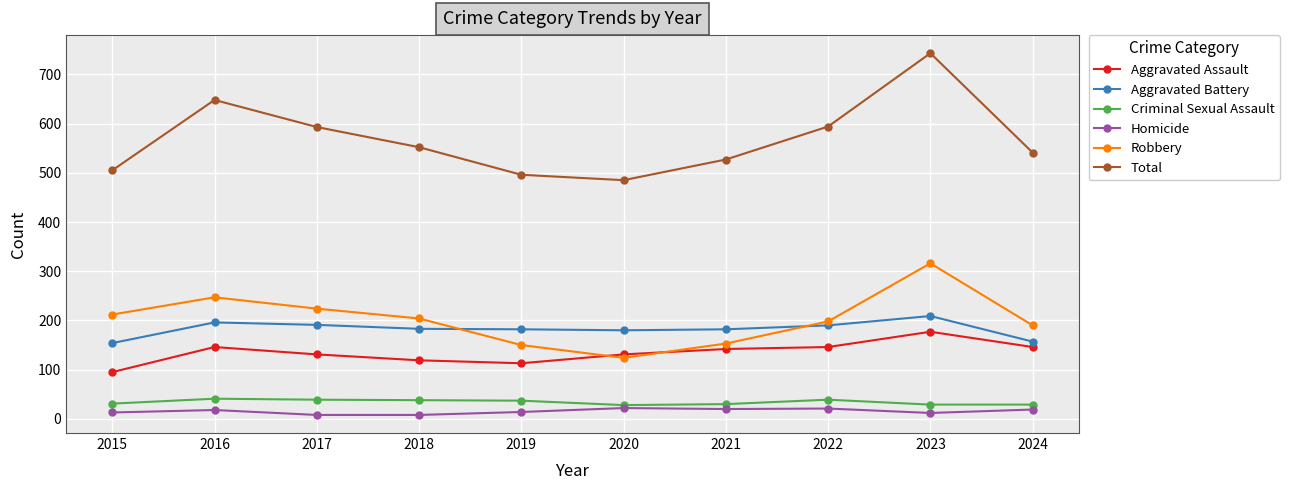

Between 2015 and 2016, which series saw the biggest shift?

Total